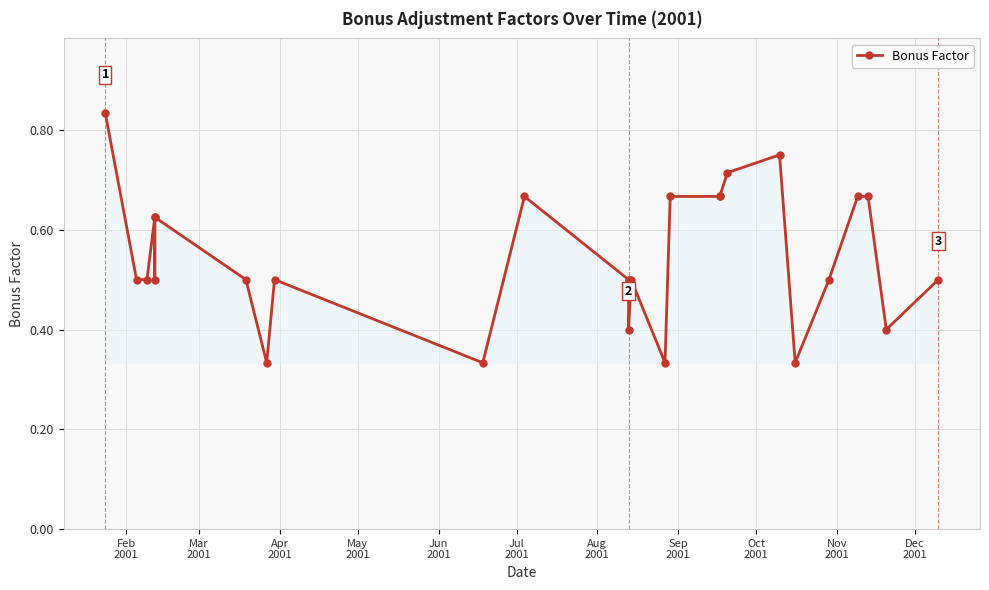

How many interior local peaks (higher than both neighbors) does the data have?

6